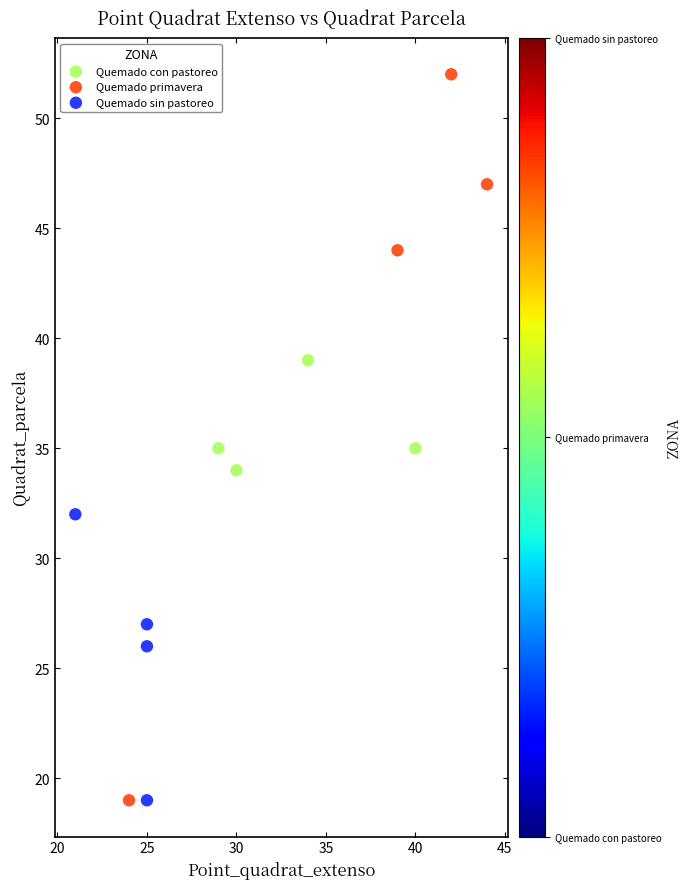

Which series contains the highest Y value?

Quemado primavera